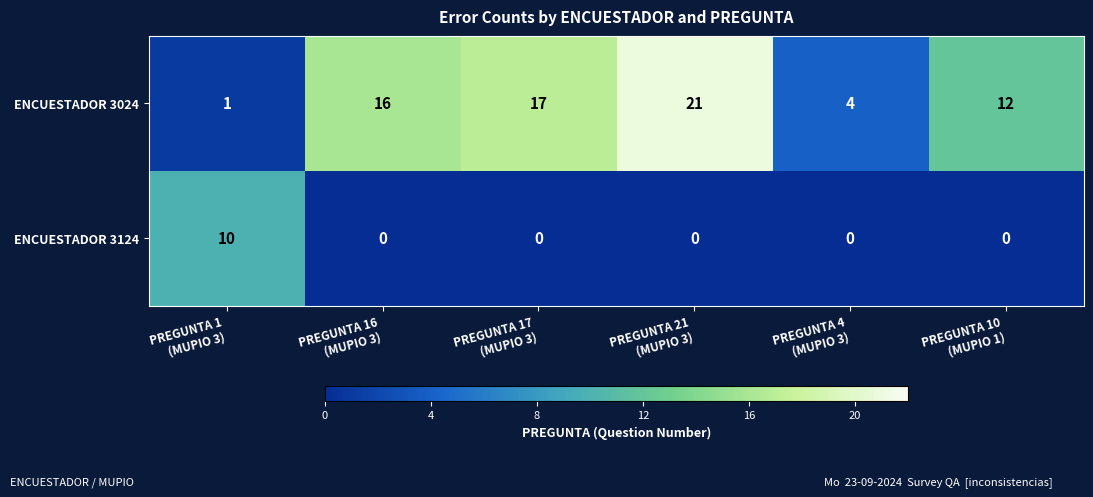

Rank the series by their maximum value, from highest to lowest.

ENCUESTADOR 3024, ENCUESTADOR 3124